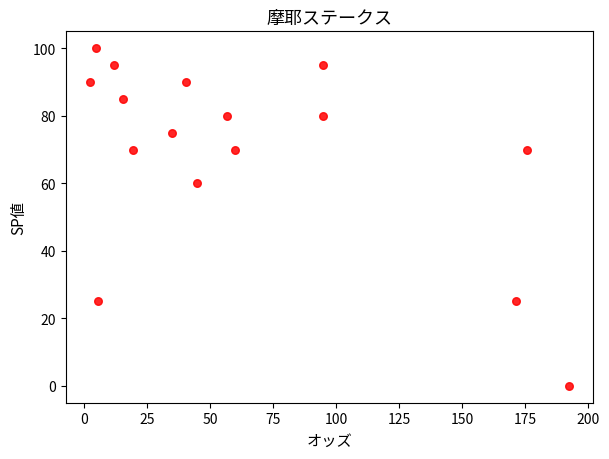

What Y value in the scatter plot is closest to 50?

60